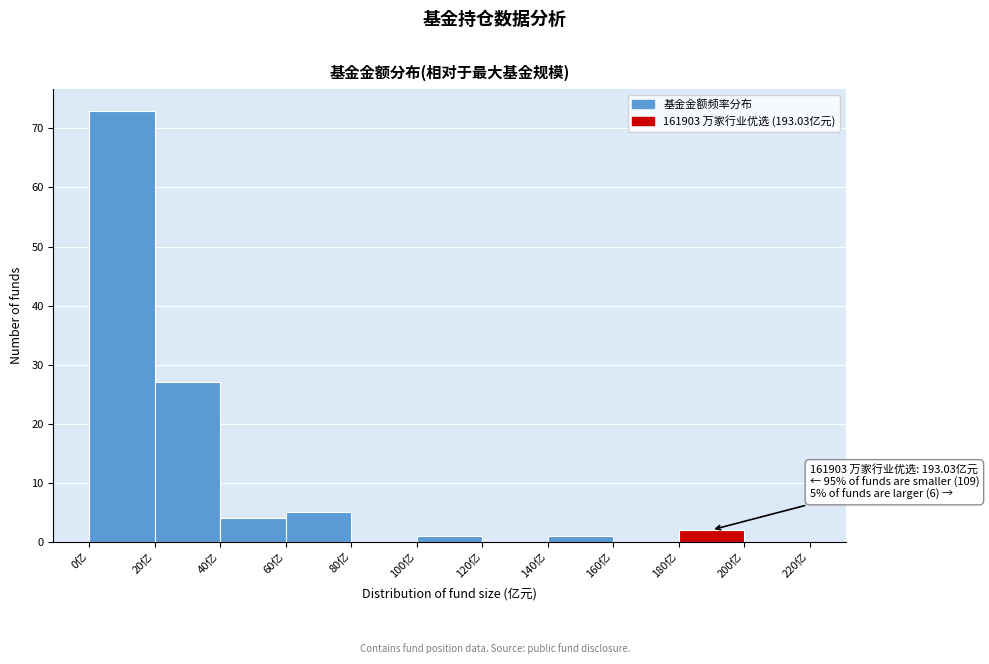

Which range on the x-axis has the tallest bar?

0 to 20